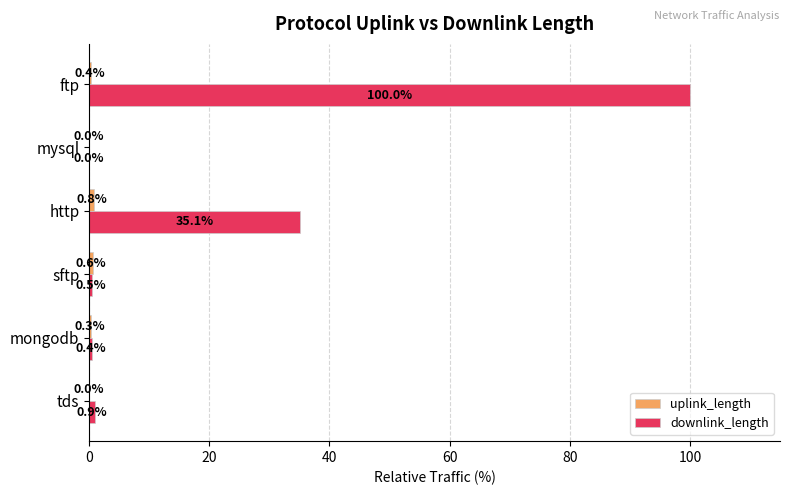

At which label is downlink_length closest to 50?

http